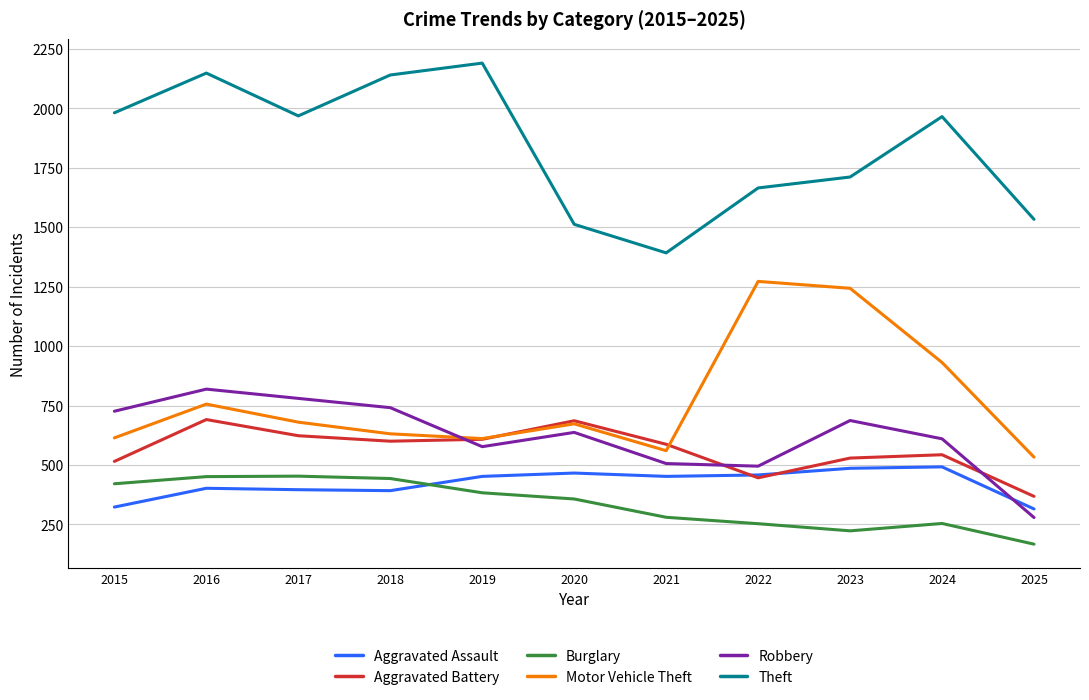

Is it true that Aggravated Assault equals 271 at 2024?

False